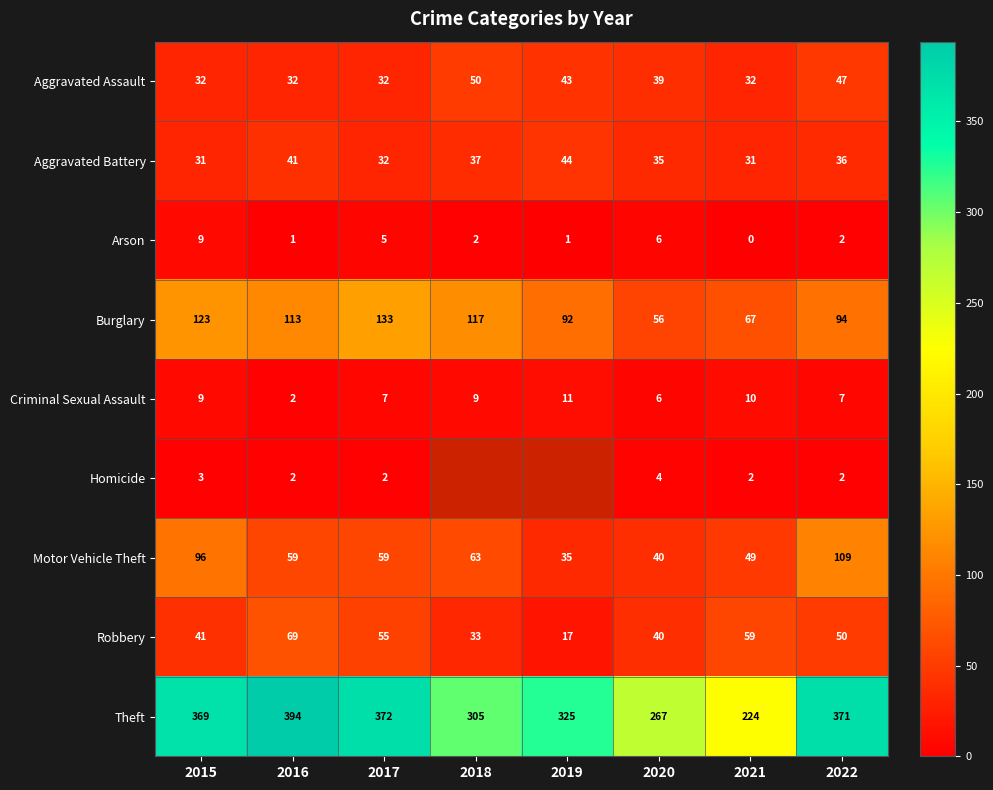

Rank the categories by Robbery value from highest to lowest.

2016, 2021, 2017, 2022, 2015, 2020, 2018, 2019